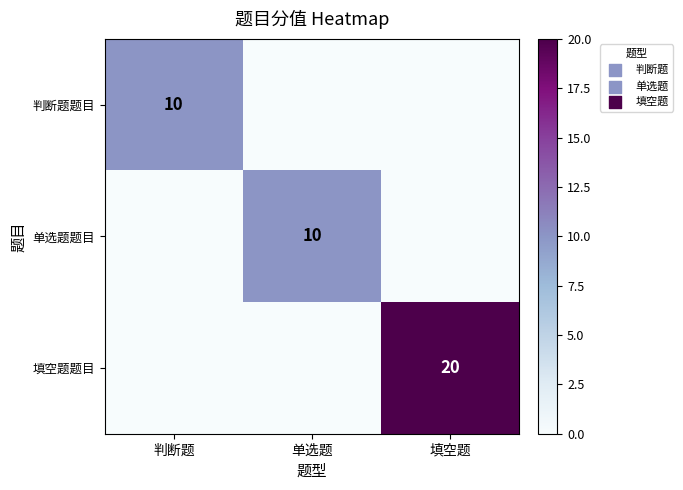

Is it true that 判断题题目 equals 10 at 判断题?

True